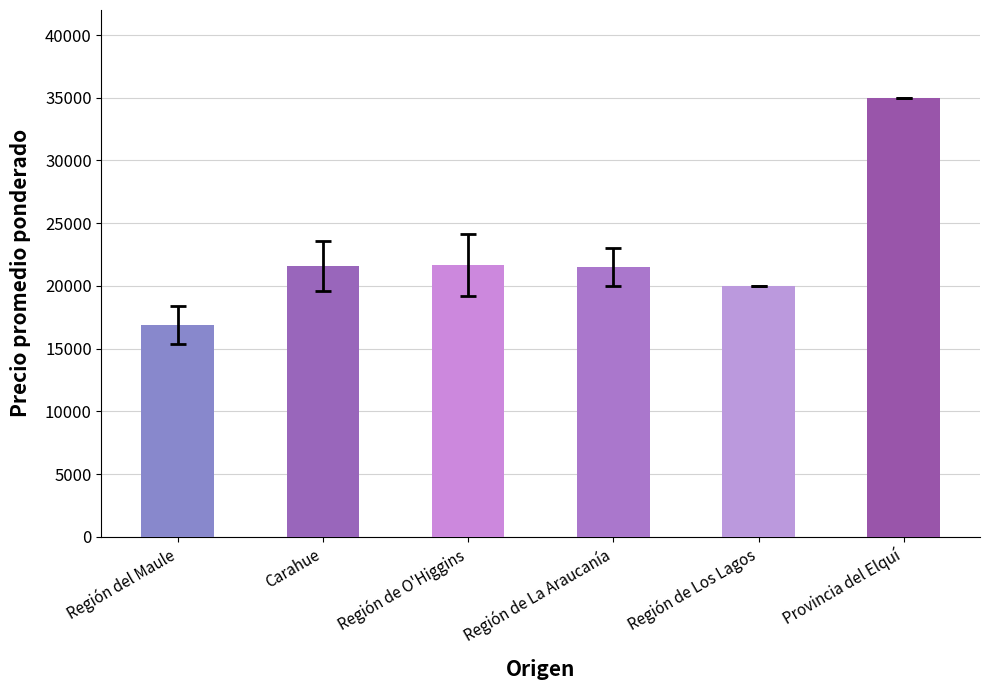

The chart shows a value of 21500.0 at Región de La Araucanía. True or false?

True